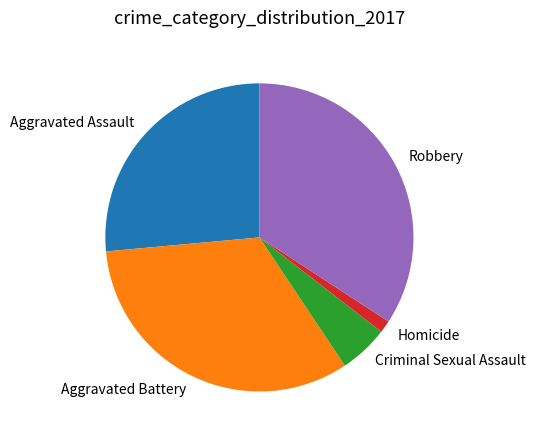

Approximately how many times larger is the value at Aggravated Battery compared to Homicide?

25.5